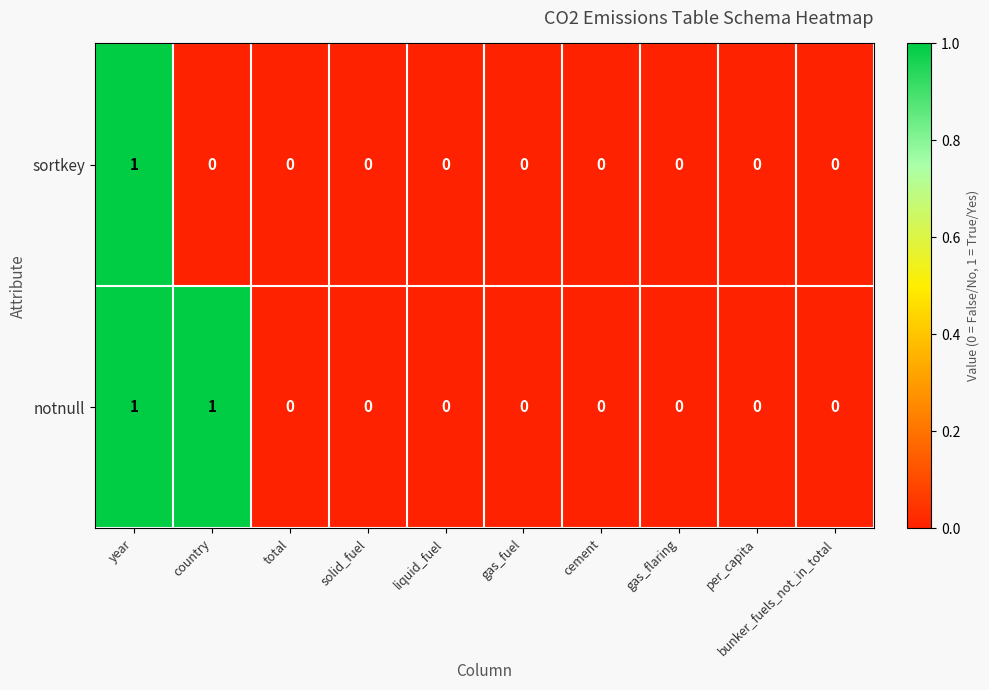

How many sortkey values are between 0 and 1?

10